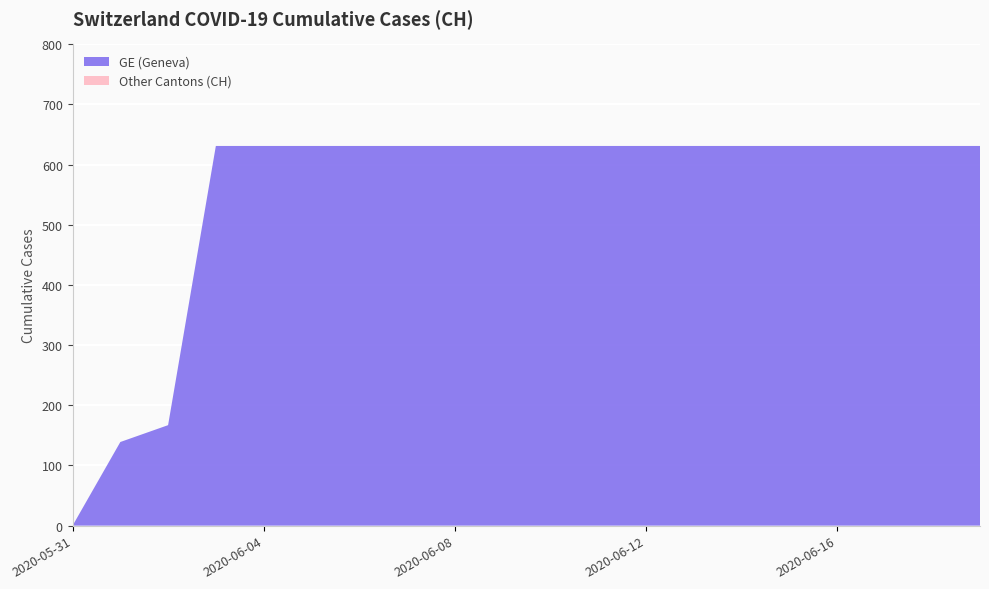

What is the maximum value for GE (Geneva)?

631